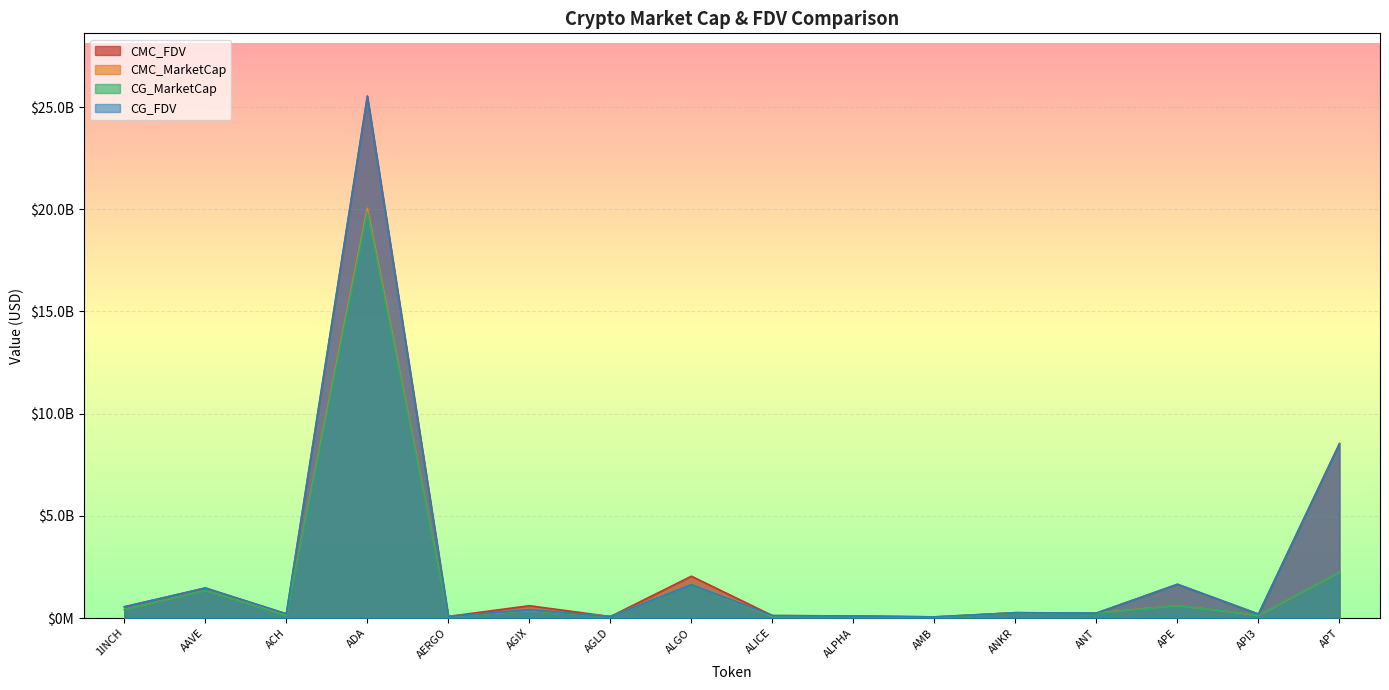

Reading left to right, list all the values displayed in this chart.

CMC_FDV: 549795004.2	1469394066.0	203432760.4	25542527569.0	80275258.6	601421069.5	72923177.3	2046906329.1	119108439.5	99981724.0	55336923.0	259396680.8	242634949.5	1650462072.8	190591989.3	8535466125.9
CMC_MarketCap: 411418138.2	1346983761.6	143913764.9	20052402435.7	71444980.1	373875997.4	72923177.4	1638879865.7	80890511.2	84584538.5	26120315.4	259396680.8	242634949.5	608350004.6	131429410.4	2228286706.5
CG_MarketCap: 410642260.0	1344037121.0	100391766.0	19846870835.0	70900640.0	373240601.0	72660940.0	1633259369.0	98078660.0	84450753.0	26127849.0	258470712.0	223743345.0	607332042.0	147728321.0	2224995407.0
CG_FDV: 548758166.0	1466179642.0	203070469.0	25514450877.0	79663641.0	406722709.0	72660940.0	1633259375.0	119010306.0	99823585.0	55352882.0	258470712.0	241272339.0	1647700326.0	192690552.0	8522425819.0